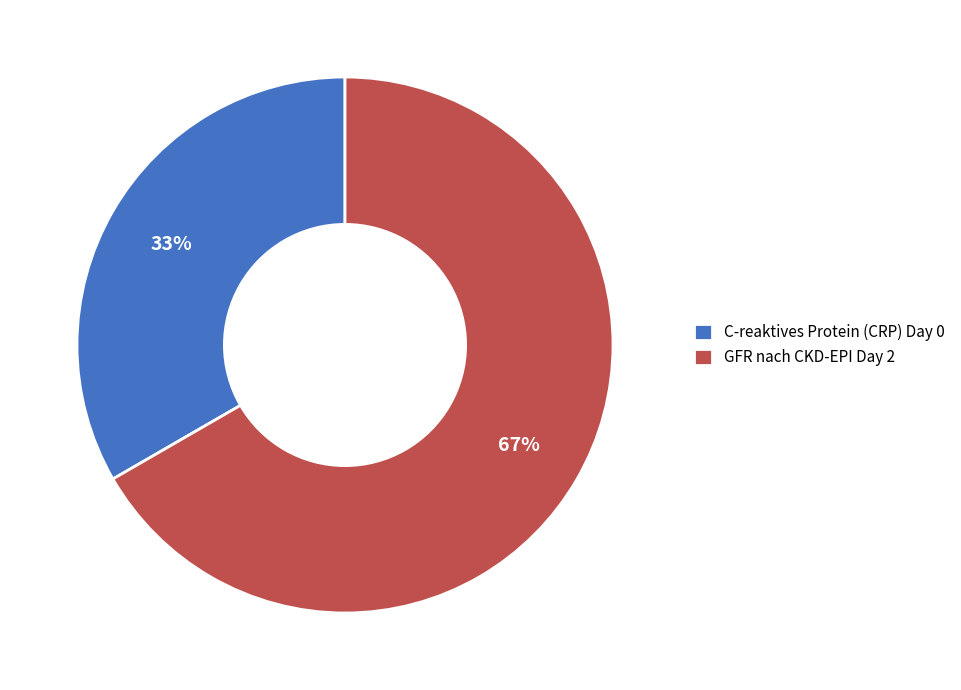

To the nearest percent, what is the average slice percentage?

50%